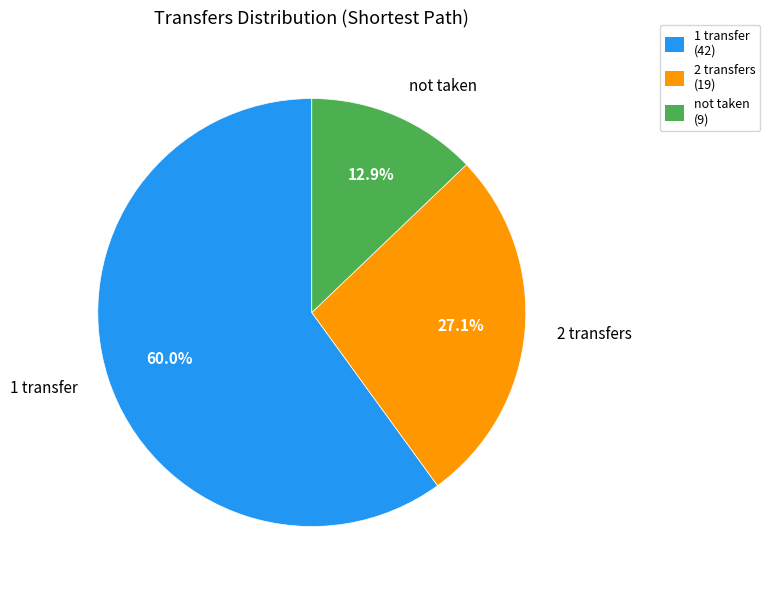

How many slices are in this pie chart?

3